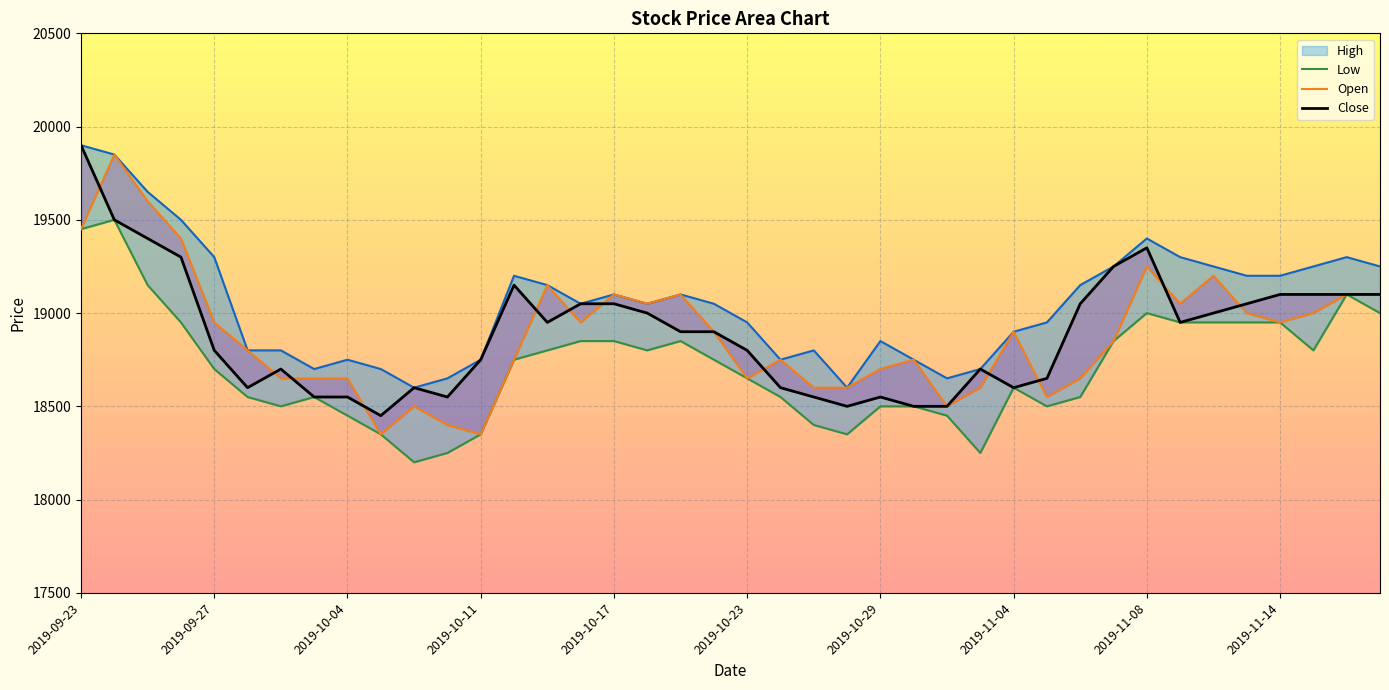

How many interior local peaks does the Low series have?

6